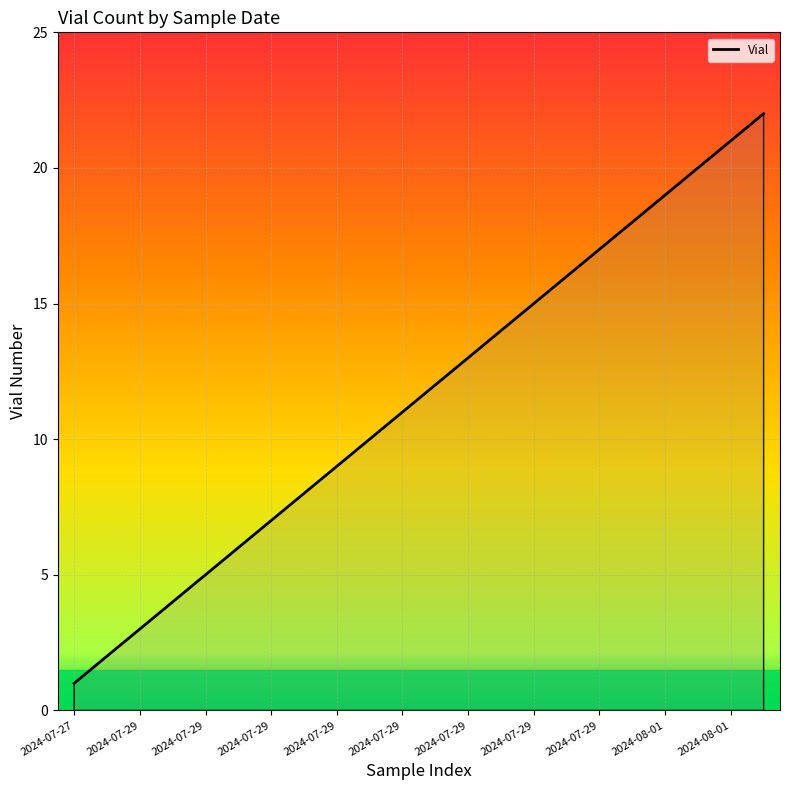

Count the number of categories in the chart.

22